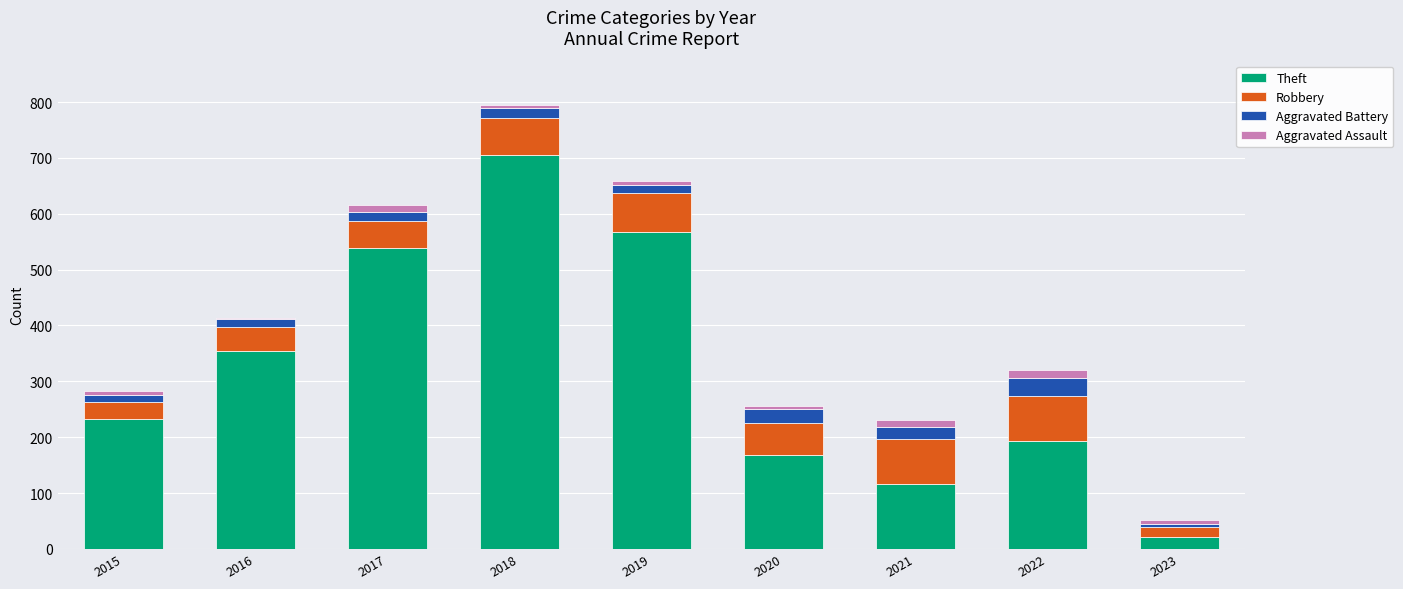

At which category is the sum across all series the highest?

2018